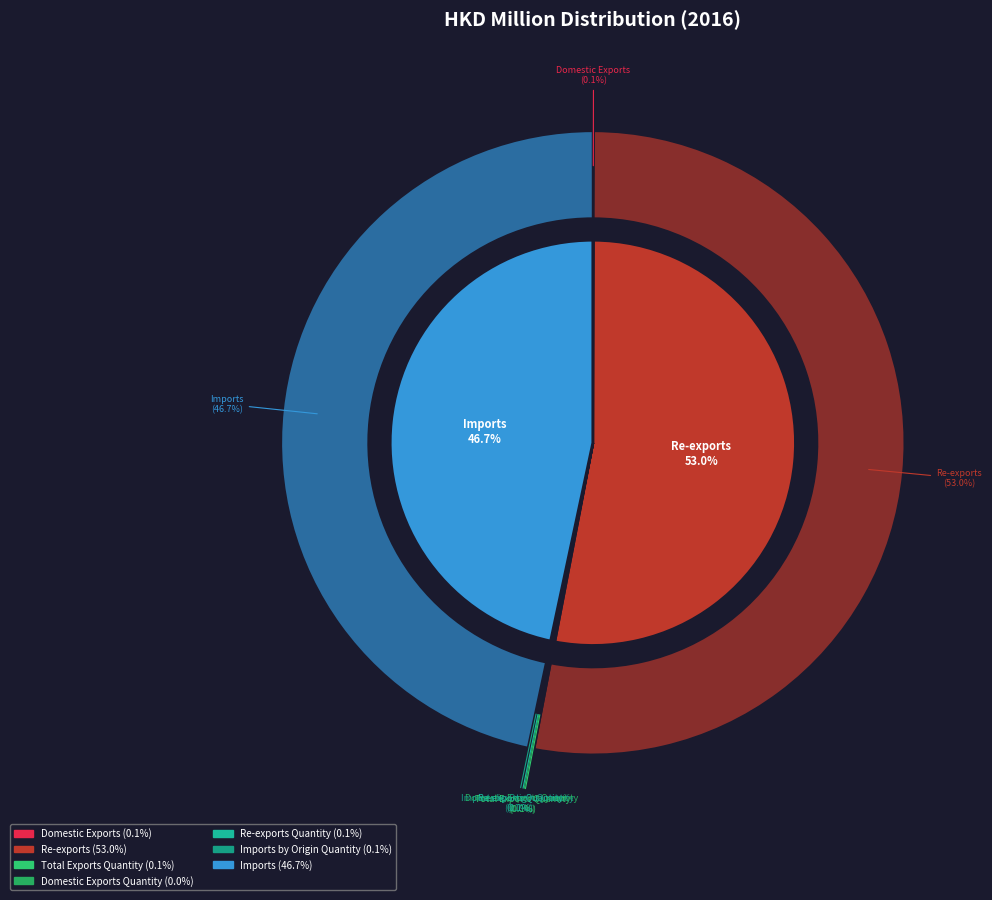

How many slices are in this pie chart?

7